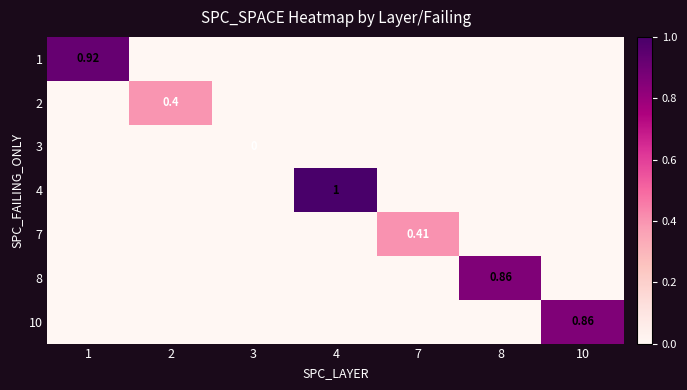

The 10 series shows 0.0 at 8. True or false?

True